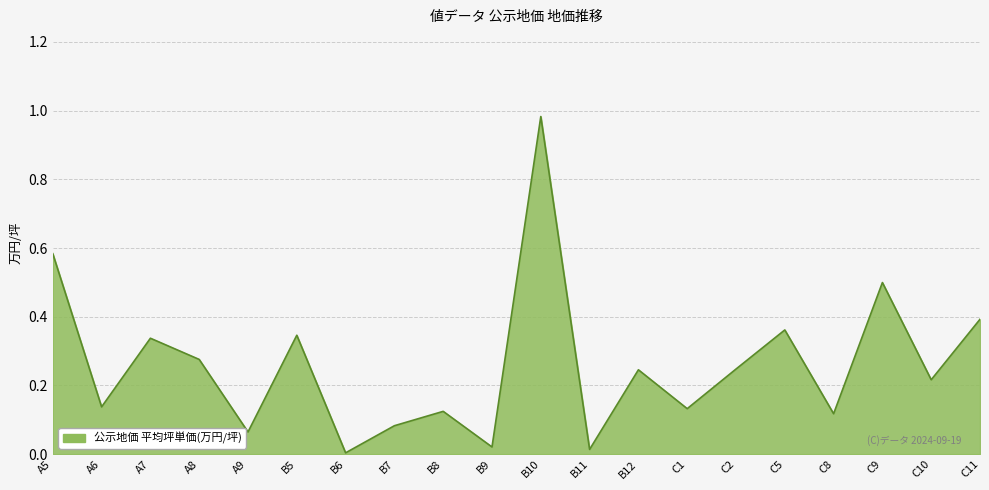

What position from the left is C5?

16